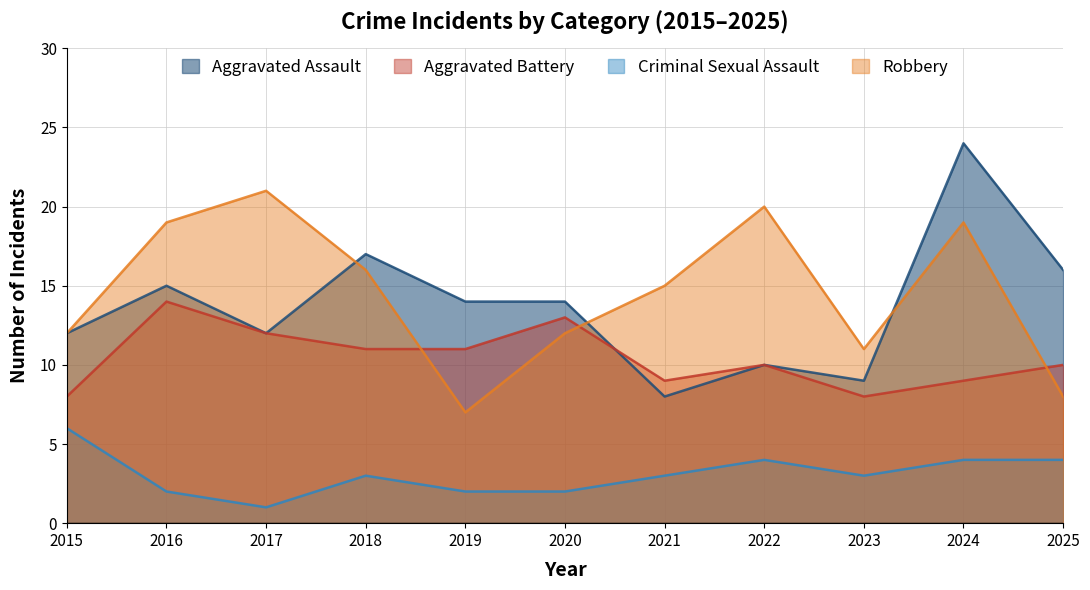

Which category has the lowest value in the Robbery series?

2019